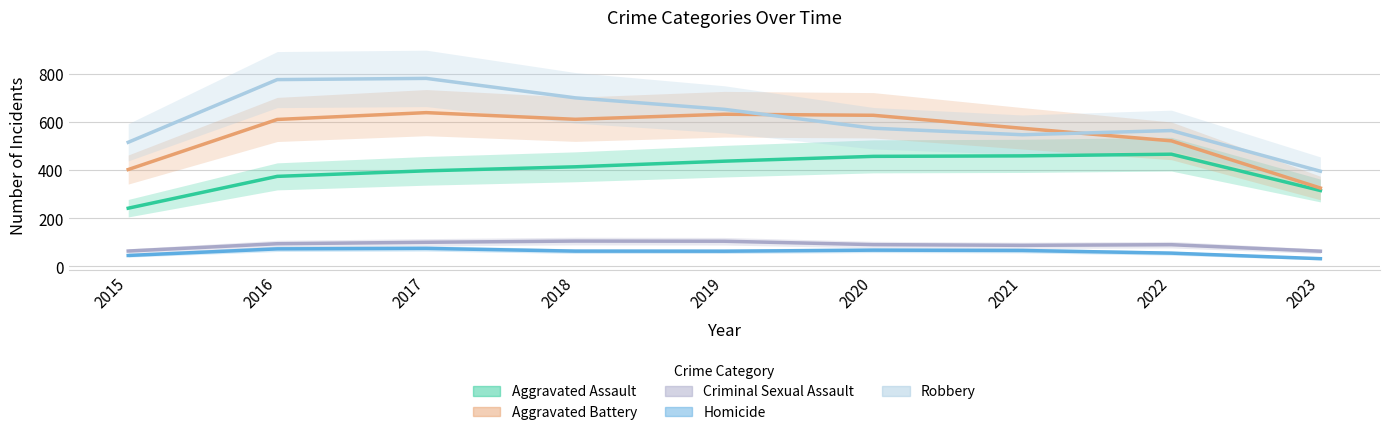

Between 2015 and 2018, which is larger?

2018